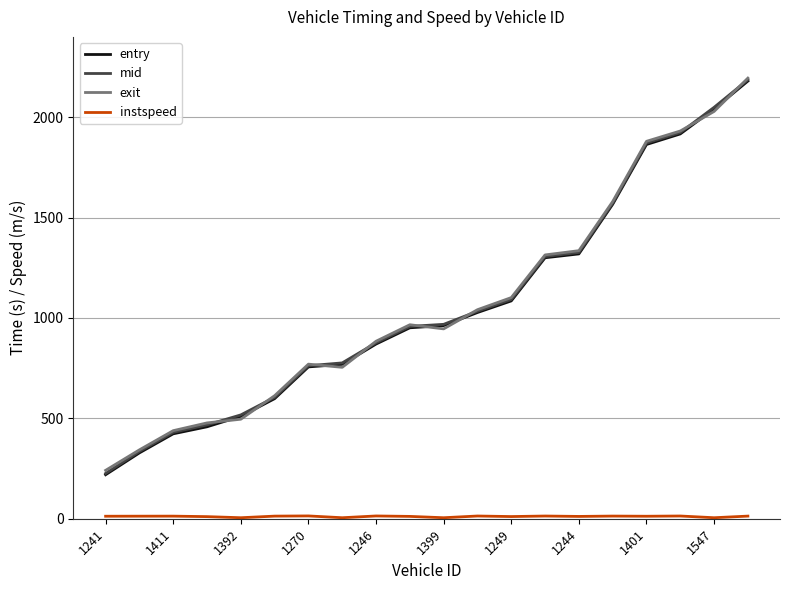

What is the maximum value shown in the chart?

2194.7